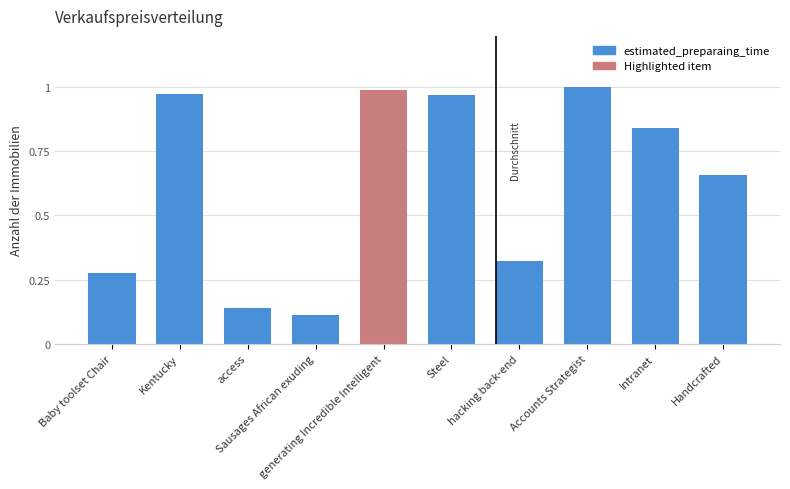

Which label corresponds to the largest value in the chart?

Accounts Strategist